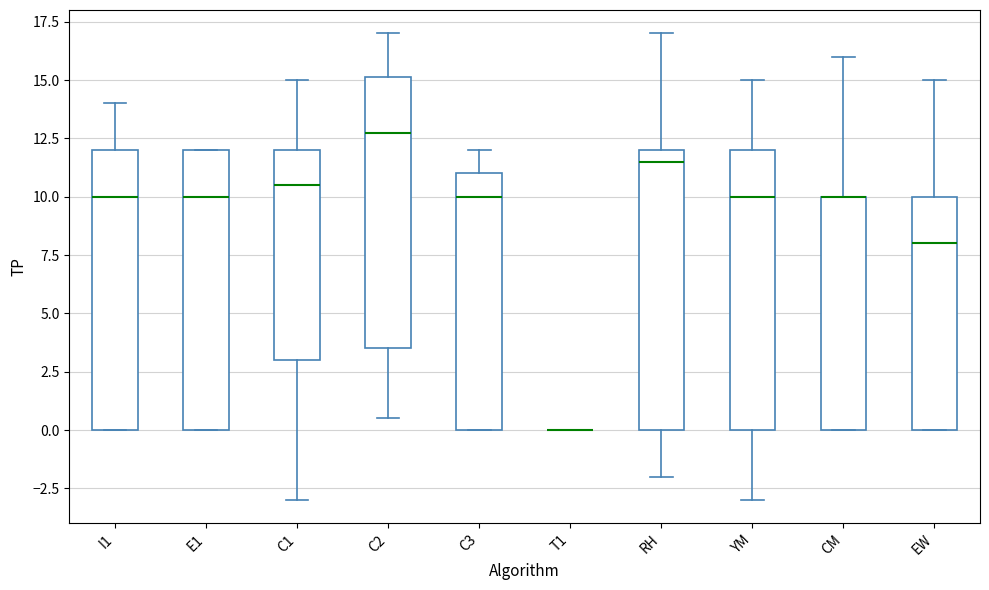

Where does the median line of the box for C3 sit on the y-axis? The values are not printed on the chart, so give them approximately, as read against the axis.

10.0